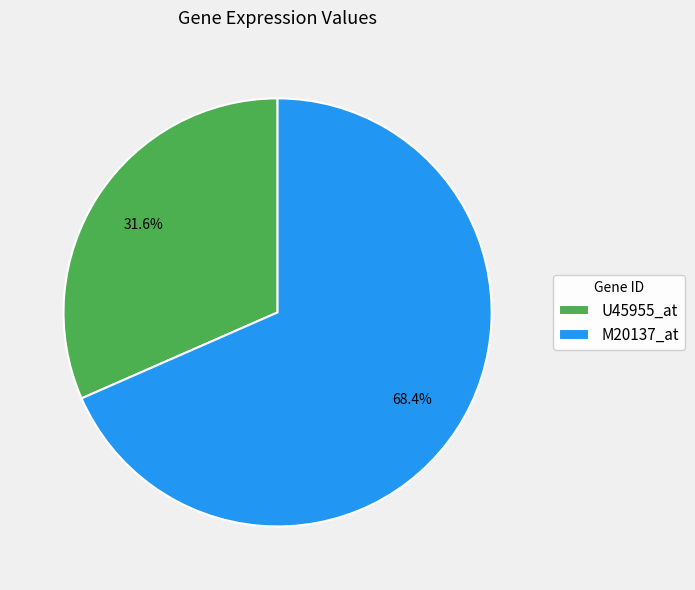

To the nearest percent, what is the difference between the largest and smallest slice percentages?

37%